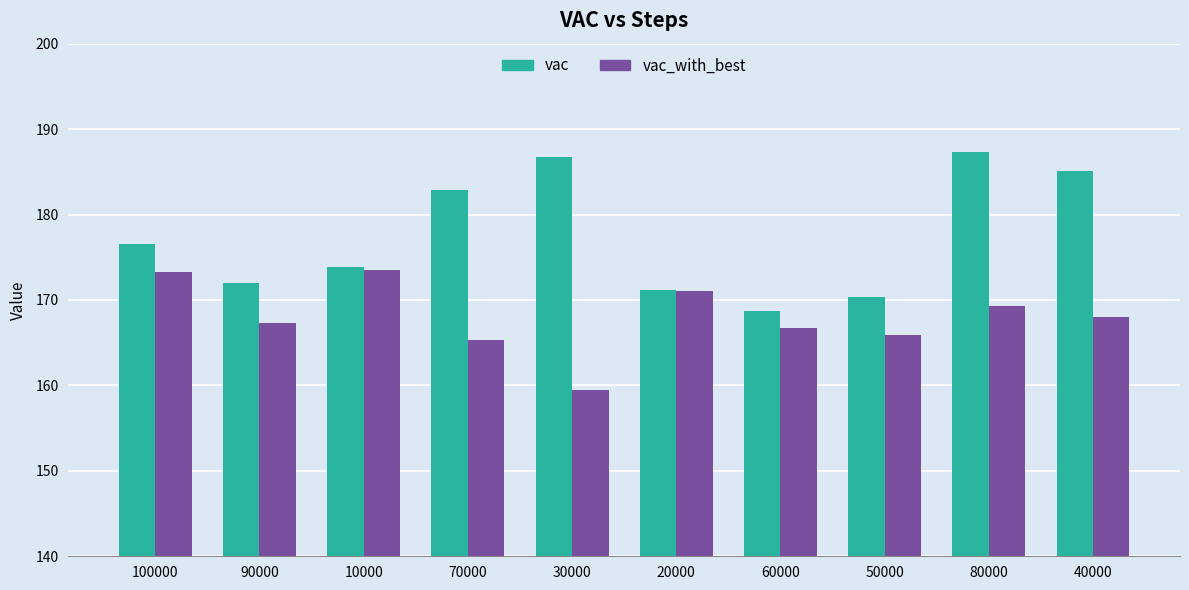

How many groups of bars are there?

10